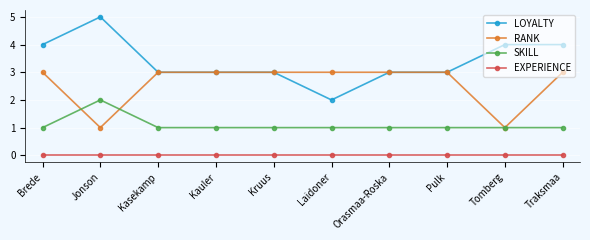

What is the label of the 8th point from the right?

Kasekamp